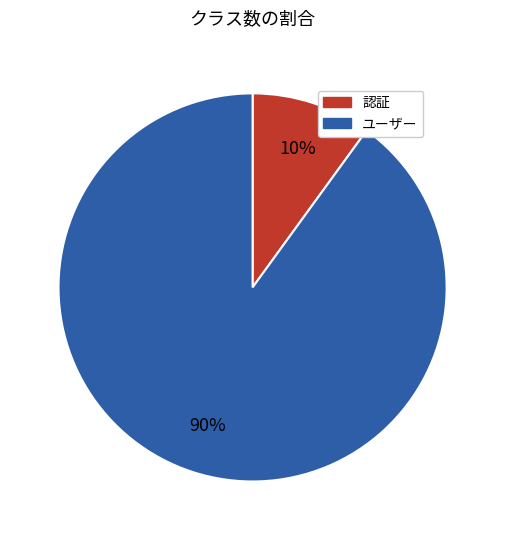

The 認証 slice represents 1% of the pie. True or false?

False